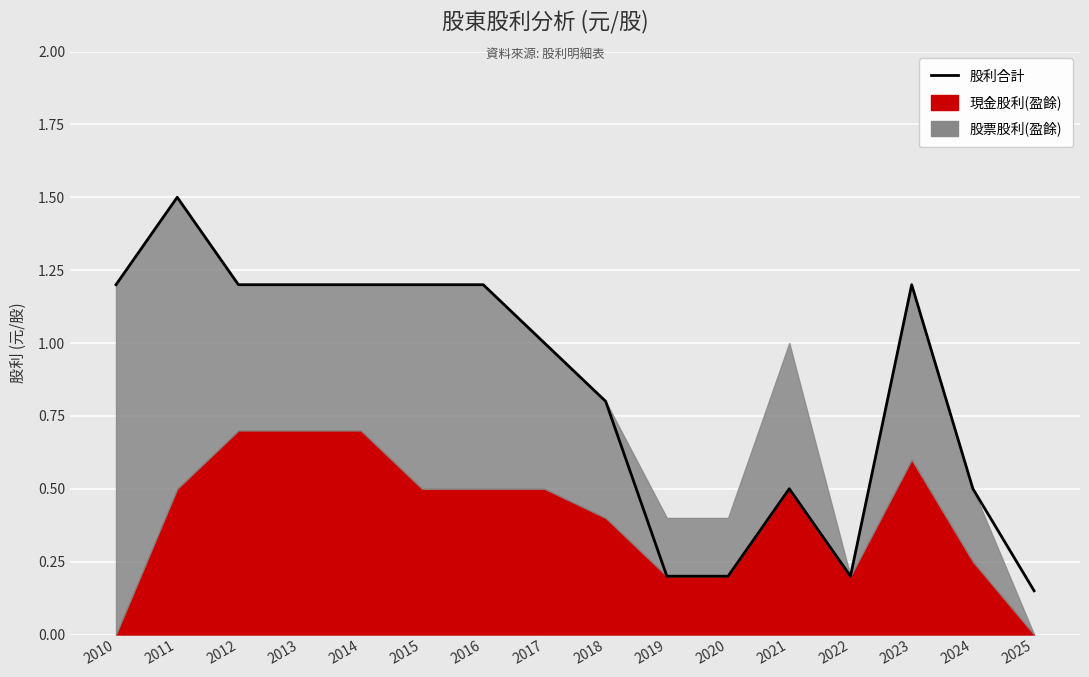

Between 2018 and 2023, which is larger?

2023